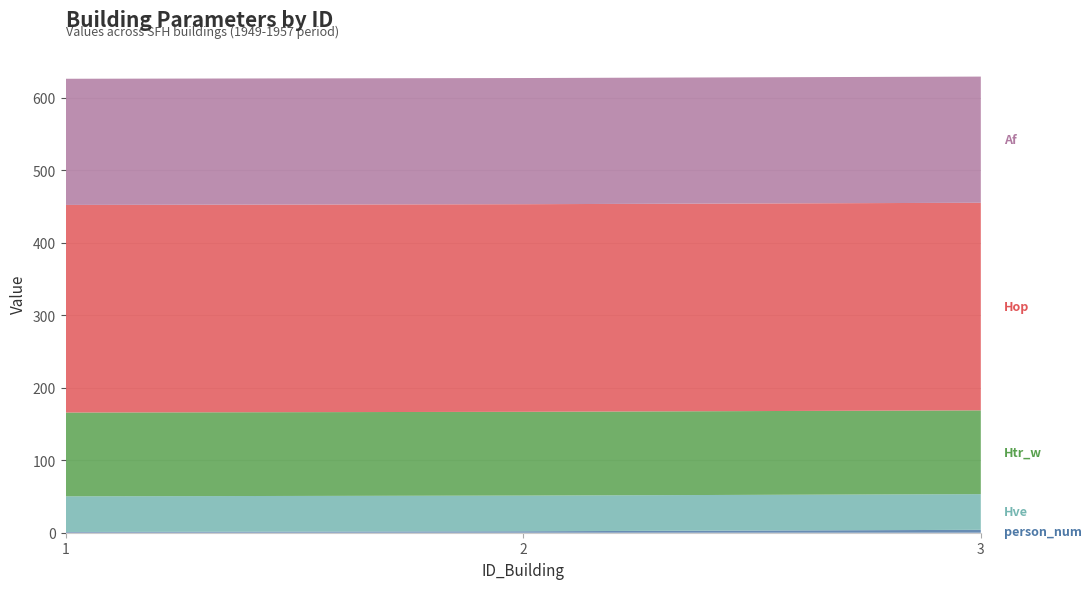

Reading right to left, list all the values displayed in this chart.

person_num: 3=4.0	2=2.0	1=1.0
Hve: 3=49.3	2=49.3	1=49.3
Htr_w: 3=115.6	2=115.6	1=115.6
Hop: 3=286.5	2=286.5	1=286.5
Af: 3=174.1	2=174.1	1=174.1